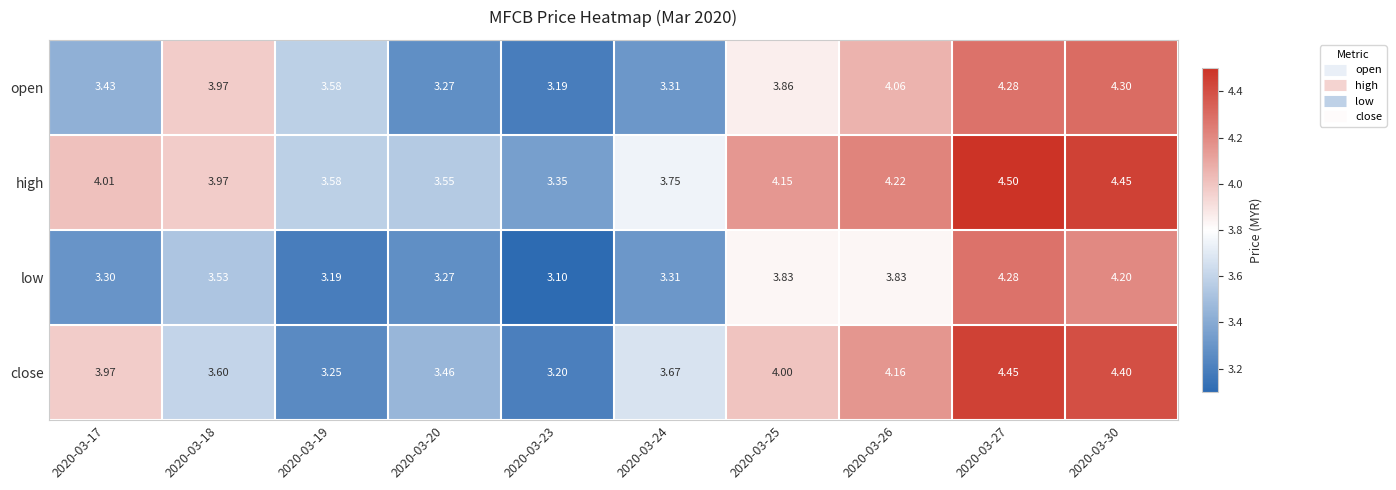

Between 2020-03-18 and 2020-03-27, which series saw the biggest shift?

close